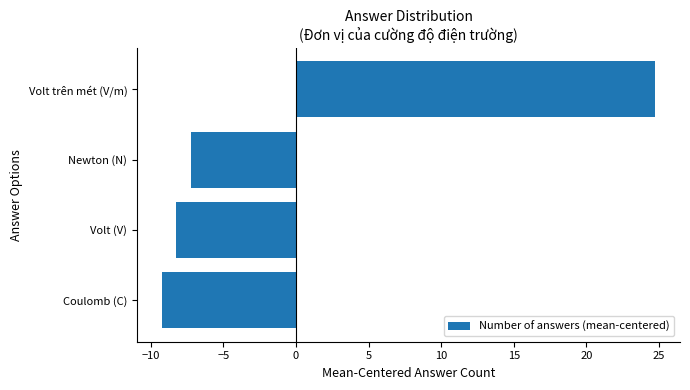

Rank the categories by value from highest to lowest.

Volt trên mét (V/m), Newton (N), Volt (V), Coulomb (C)